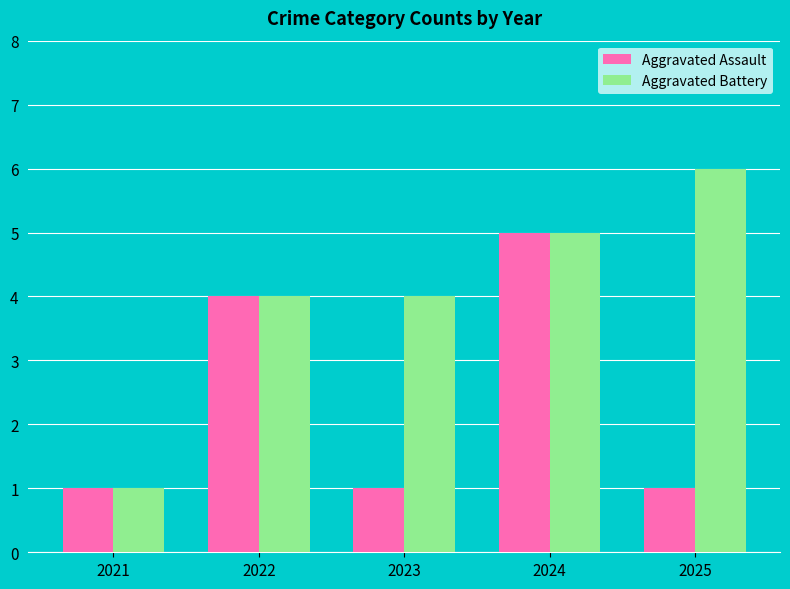

Which series has the widest spread of values?

Aggravated Battery